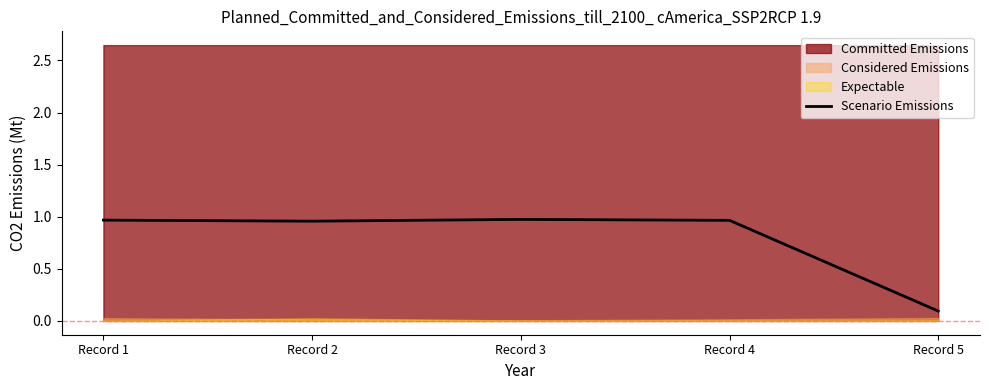

The chart shows a value of 0.5 at Record 2. True or false?

False